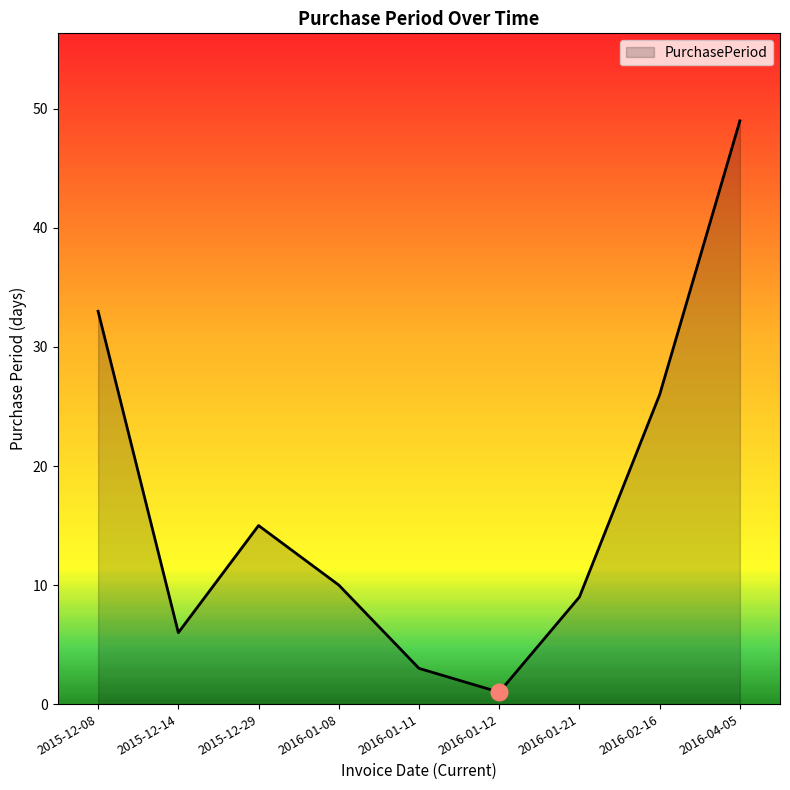

Reading left to right, list all the values displayed in this chart.

2015-12-08=33	2015-12-14=6	2015-12-29=15	2016-01-08=10	2016-01-11=3	2016-01-12=1	2016-01-21=9	2016-02-16=26	2016-04-05=49